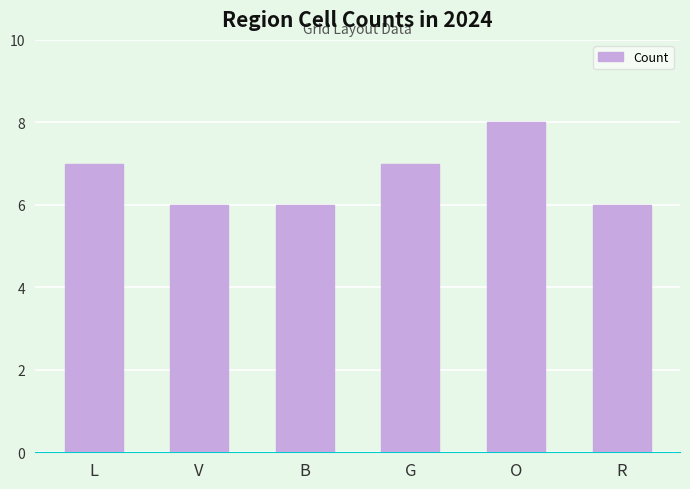

What is the label of the 3rd bar from the left?

B